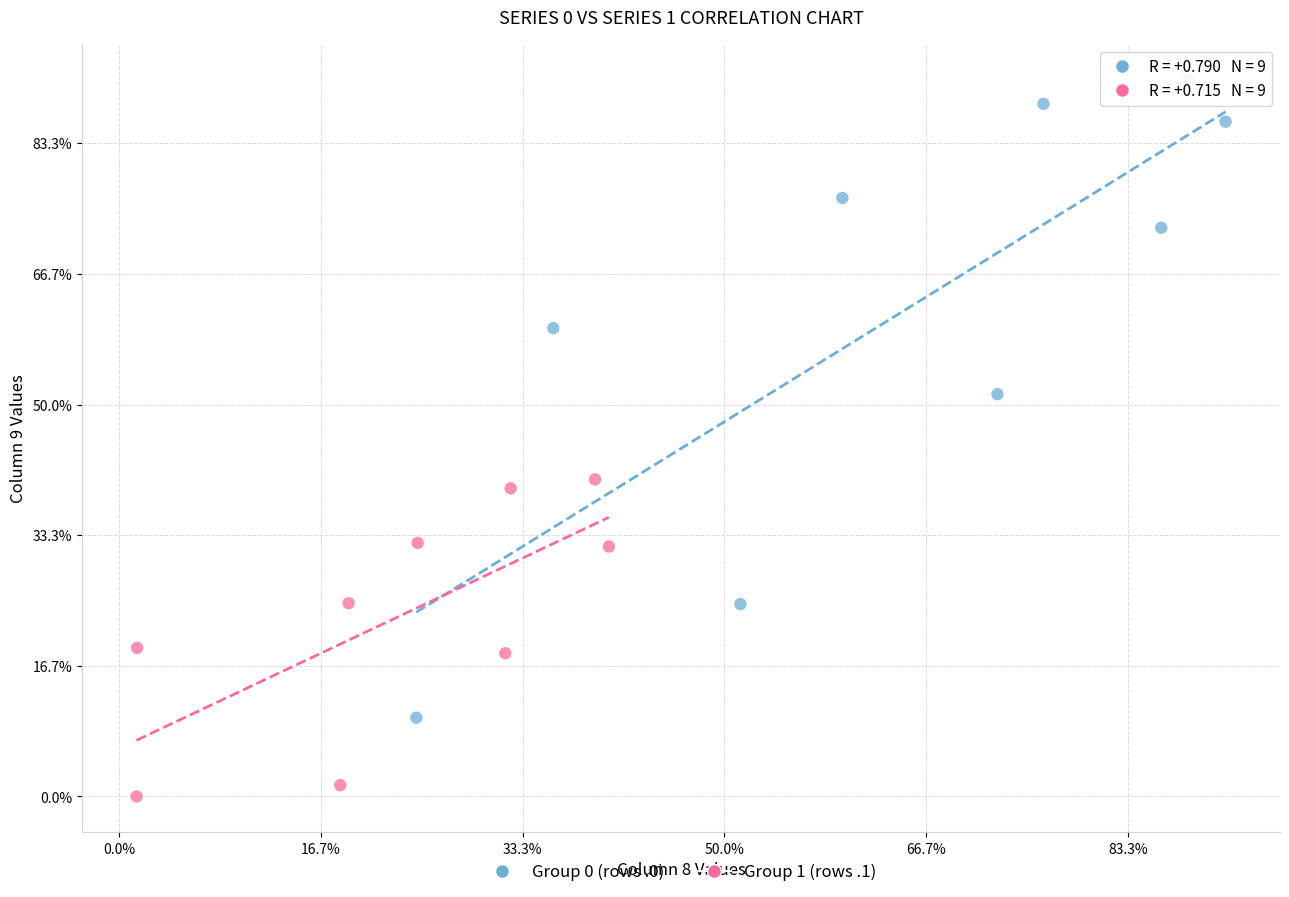

What are all the series names shown in the legend?

Group 0 (rows .0), Group 1 (rows .1)